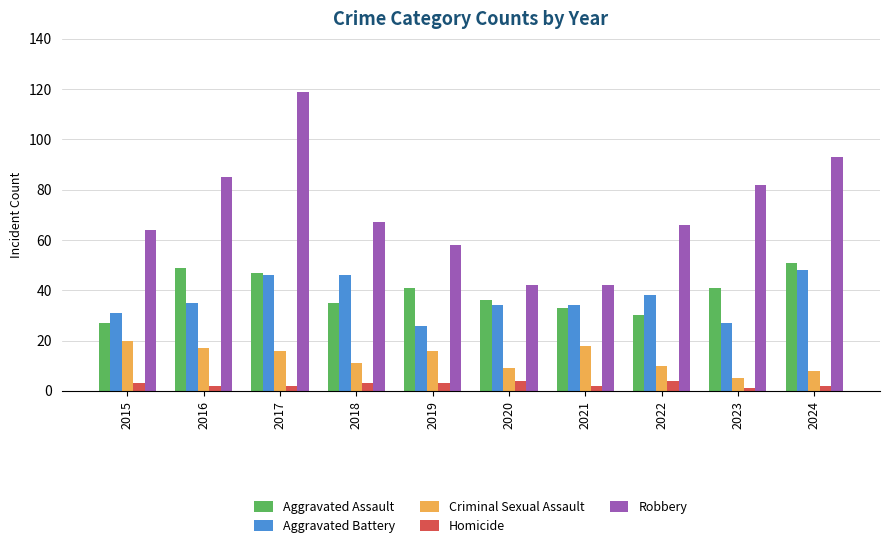

How many series are shown in this chart?

5